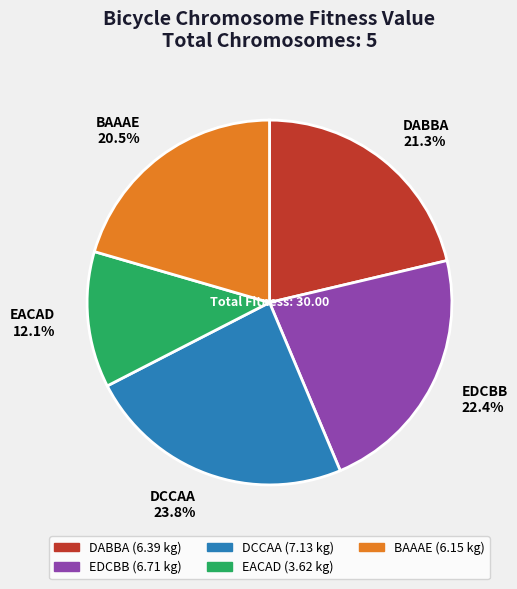

What is the smallest slice in the pie chart?

EACAD